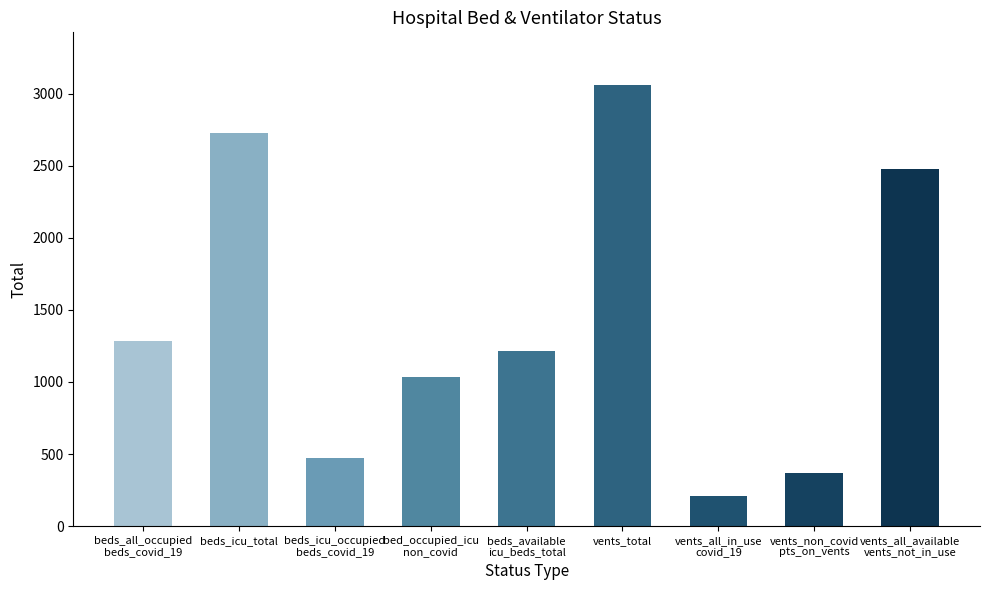

Between beds_all_occupied
beds_covid_19 and vents_non_covid
pts_on_vents, which is larger?

beds_all_occupied
beds_covid_19